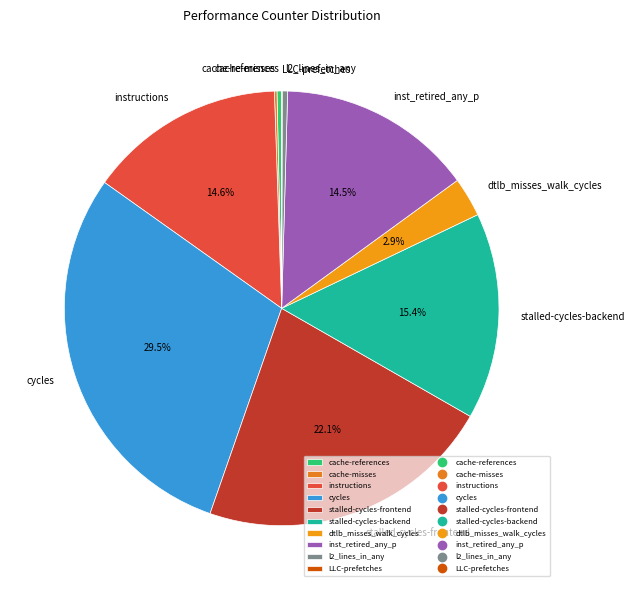

What percentage is NOT represented by instructions?

85.4%